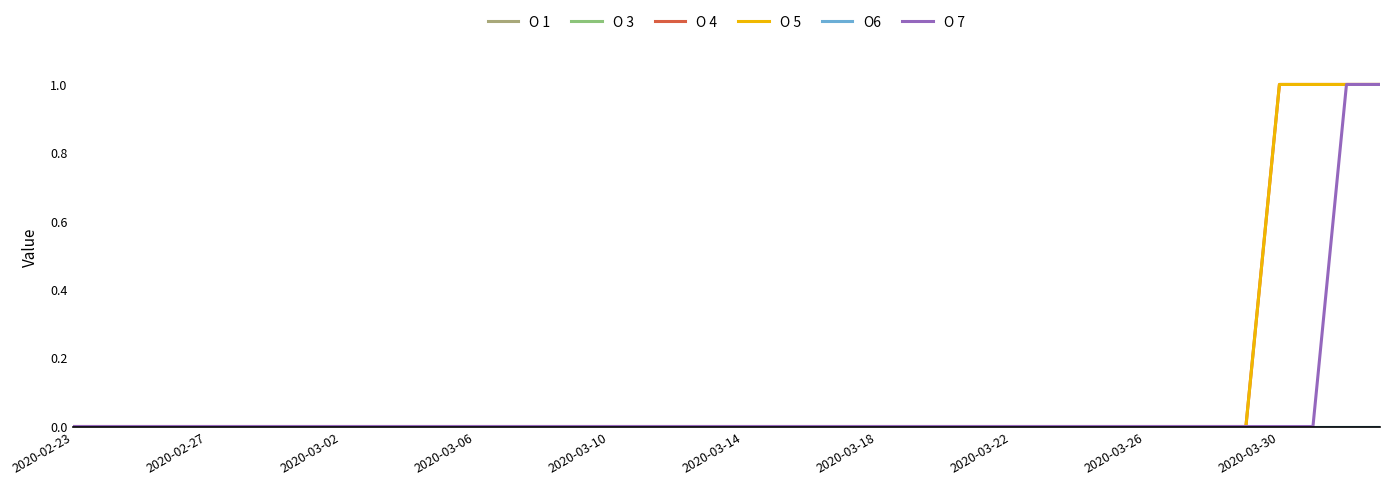

Does the chart display data point markers on the line(s)?

No